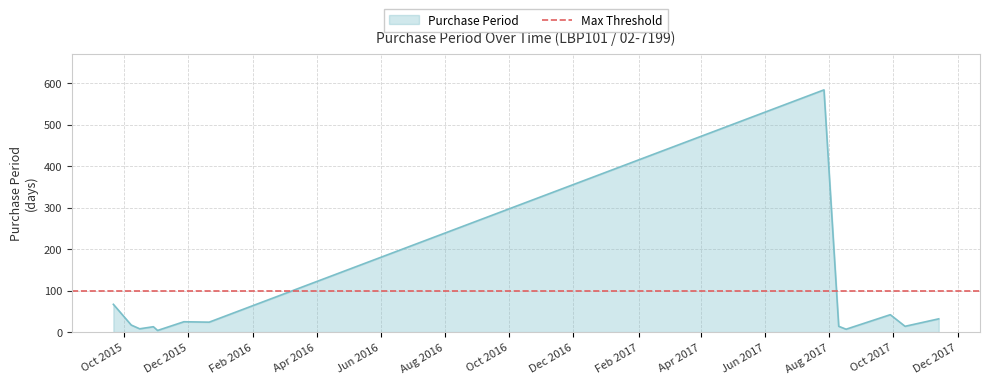

At which category does the chart reach its minimum across all series?

2015-11-02